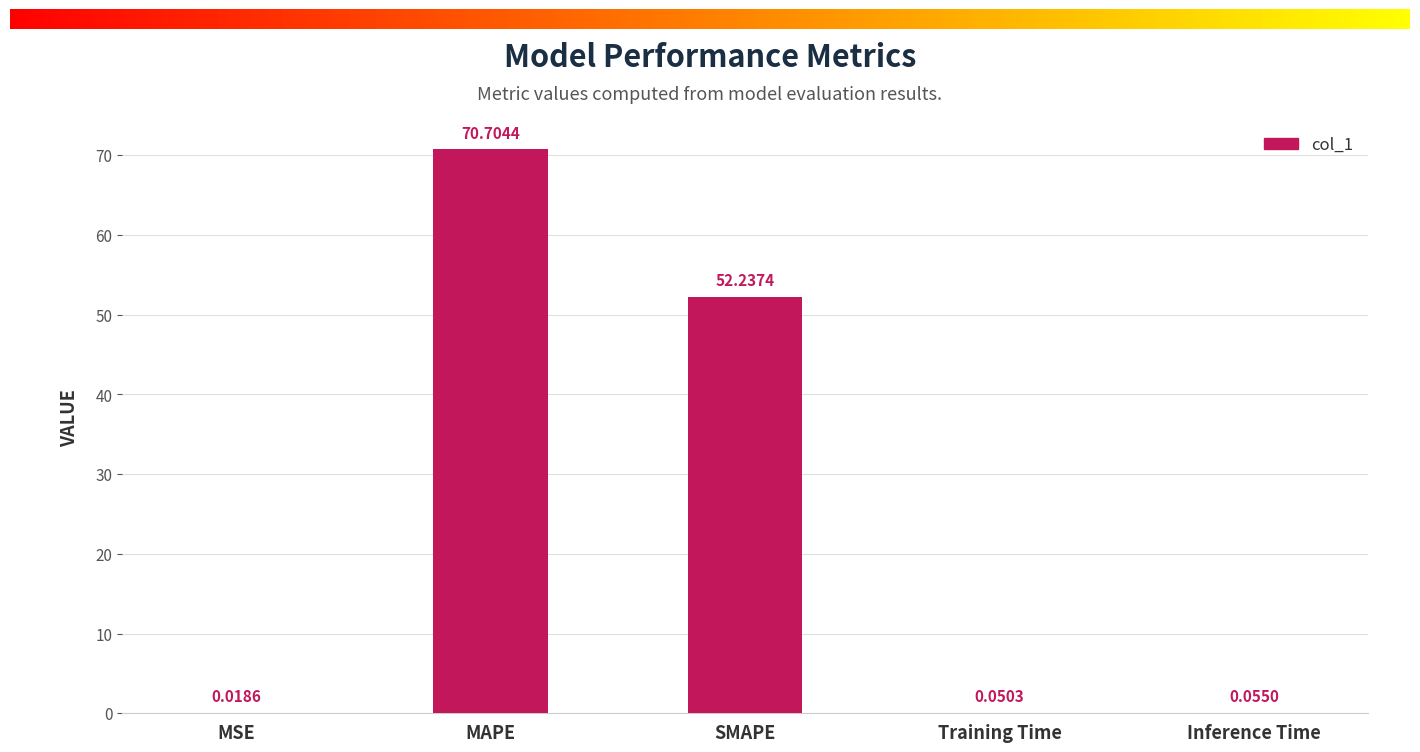

What is the change in value from MSE to SMAPE?

+52.2